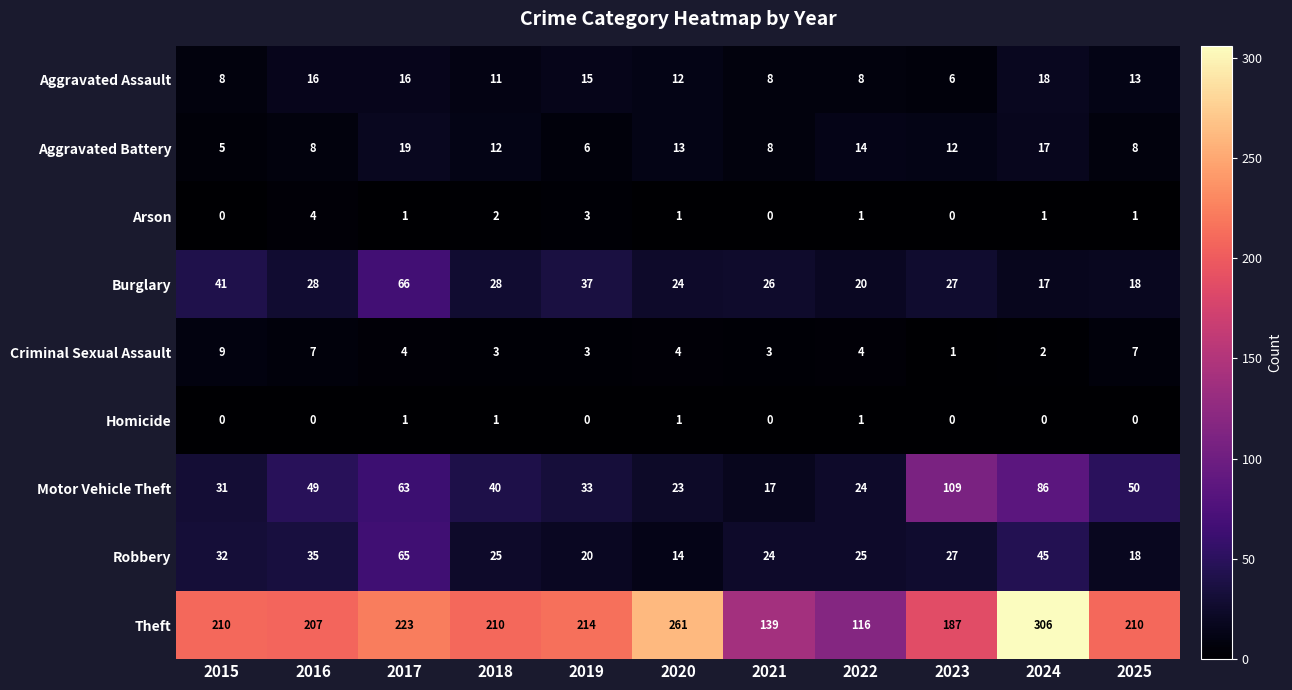

The value of Arson at 2025 is 2. True or false?

False